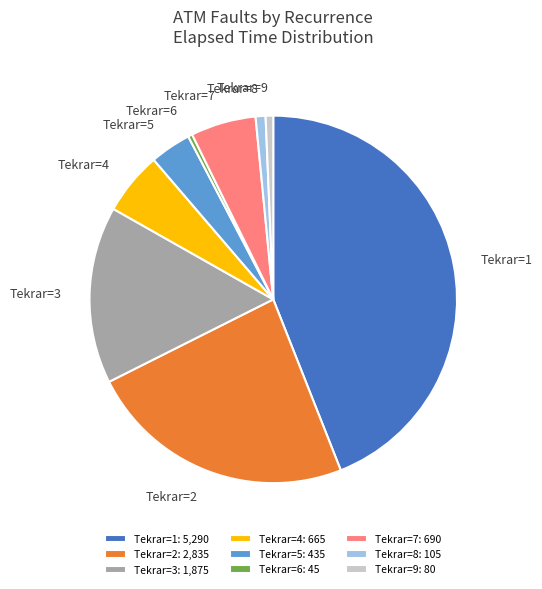

Between Tekrar=5 and Tekrar=8, which is larger?

Tekrar=5